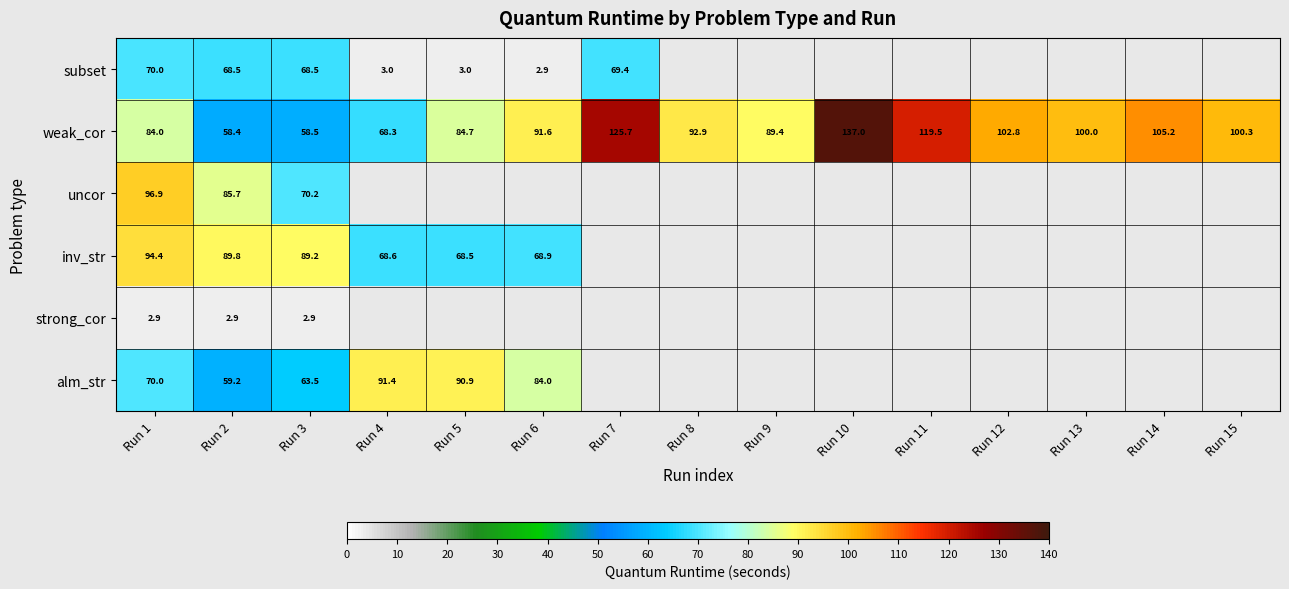

Which series changed the most between Run 4 and Run 13?

weak_cor